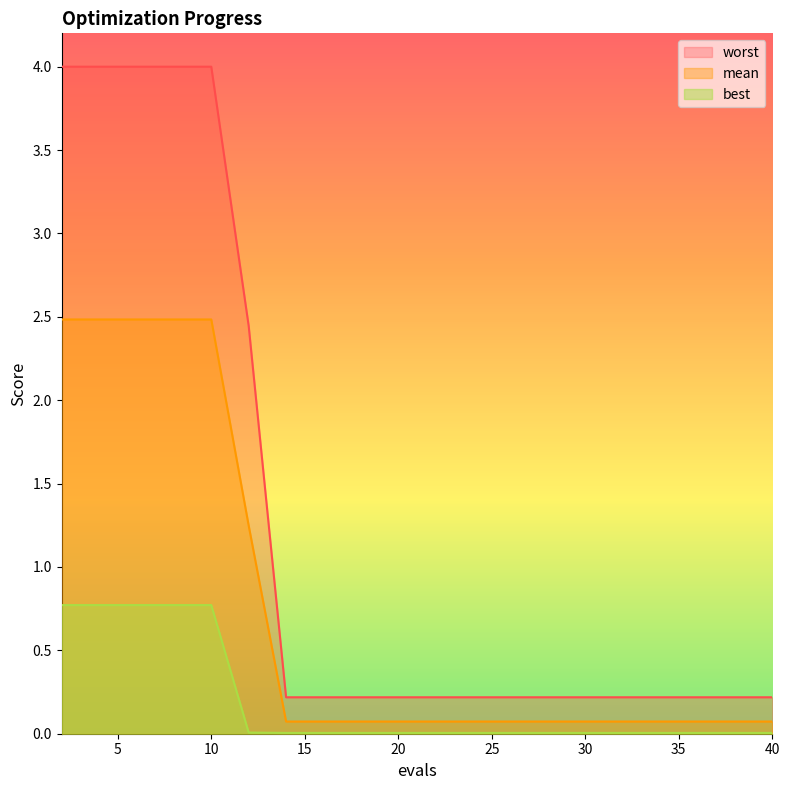

True or false: worst has a value of 0.1 at 38.

False